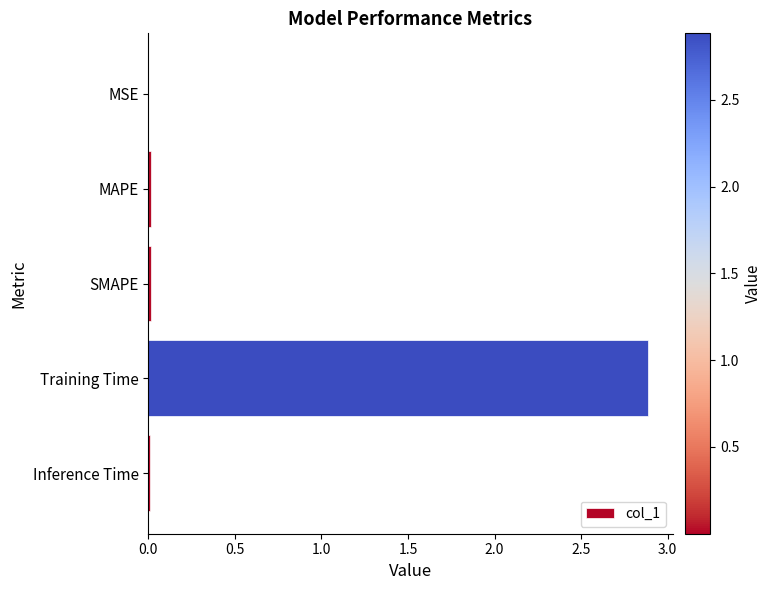

Which label corresponds to the largest value in the chart?

Training Time